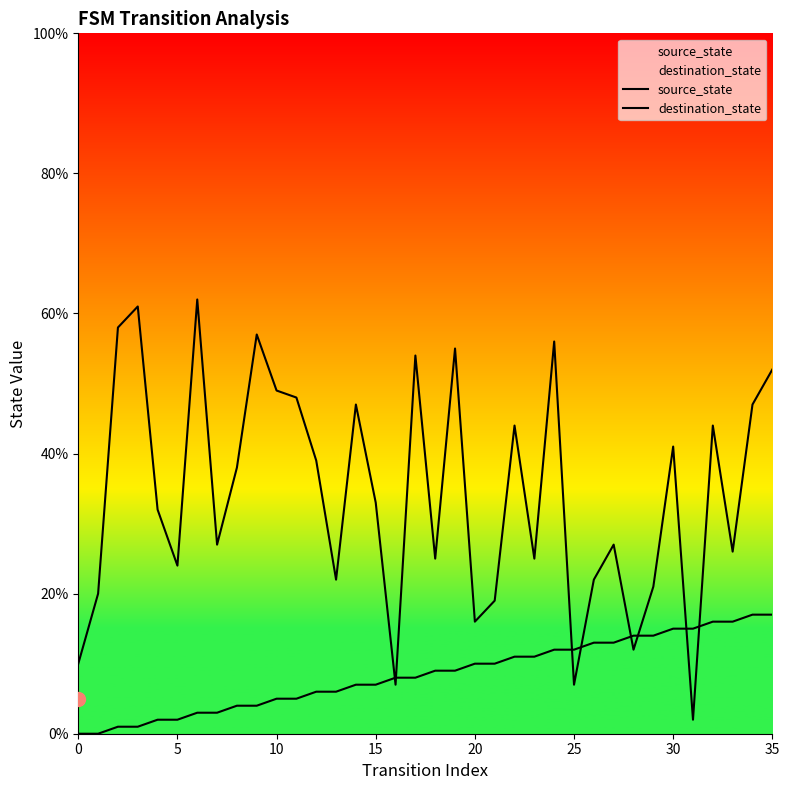

How many values in the source_state series exceed 9?

16